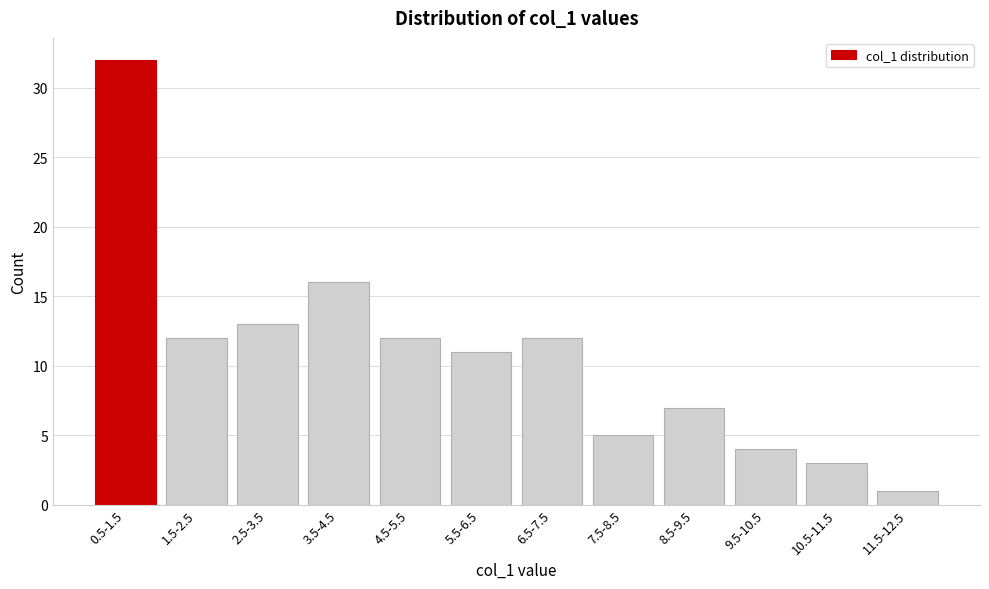

Reading right to left, list all the values displayed in this chart.

11.5-12.5=1	10.5-11.5=3	9.5-10.5=4	8.5-9.5=7	7.5-8.5=5	6.5-7.5=12	5.5-6.5=11	4.5-5.5=12	3.5-4.5=16	2.5-3.5=13	1.5-2.5=12	0.5-1.5=32